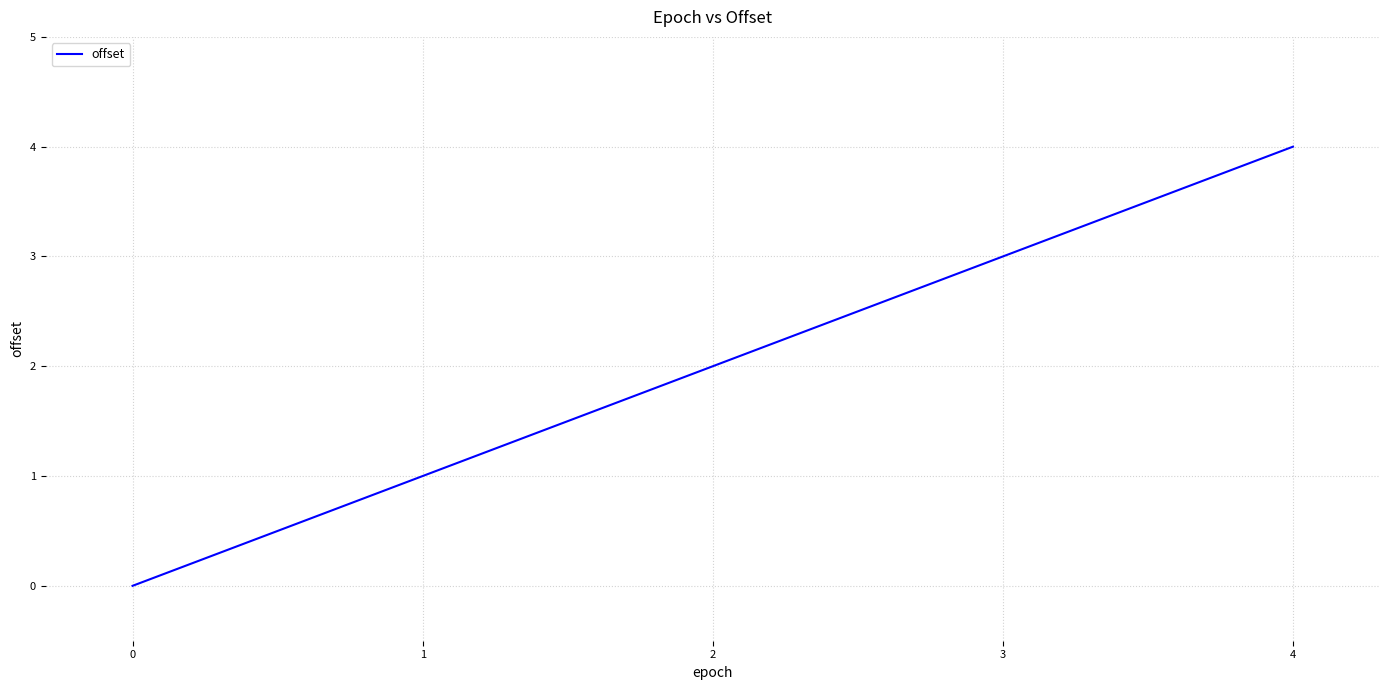

True or false: there are more than 2 points higher than both neighbors.

False